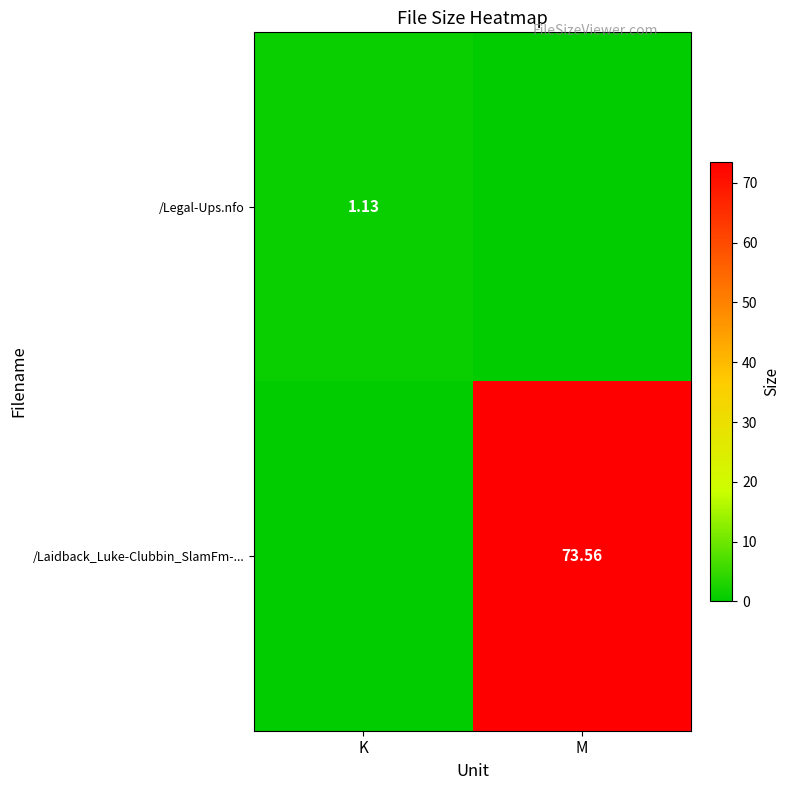

Rank the series by their average value, from lowest to highest.

/Legal-Ups.nfo, /Laidback_Luke-Clubbin_SlamFm-...